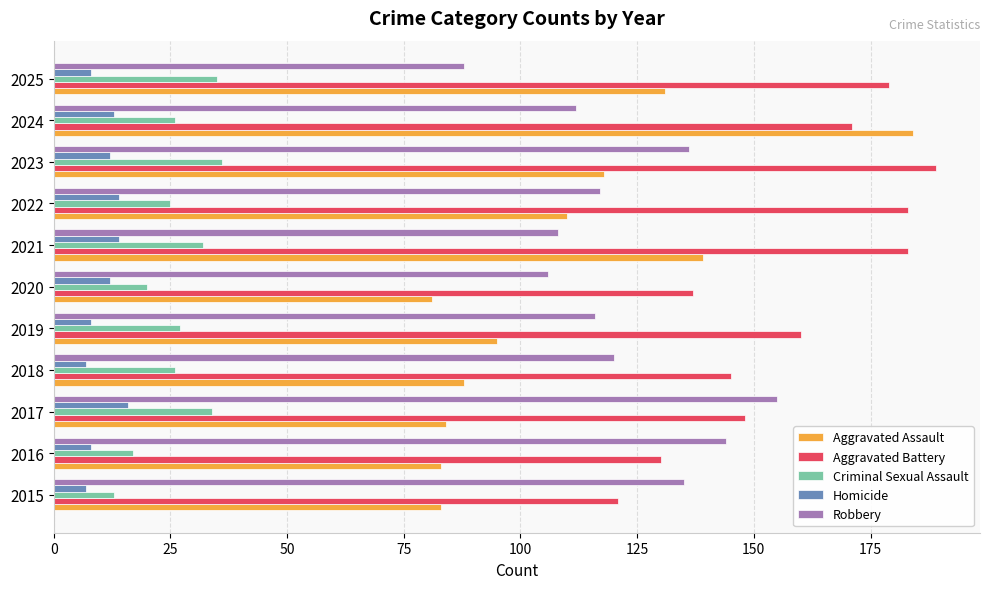

What is the sum of all Homicide values?

119